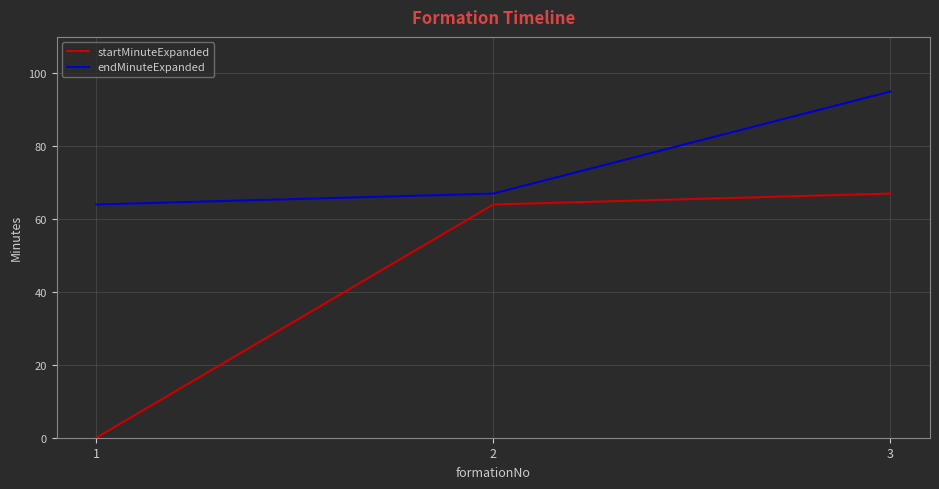

Rank the categories by endMinuteExpanded value from lowest to highest.

1, 2, 3